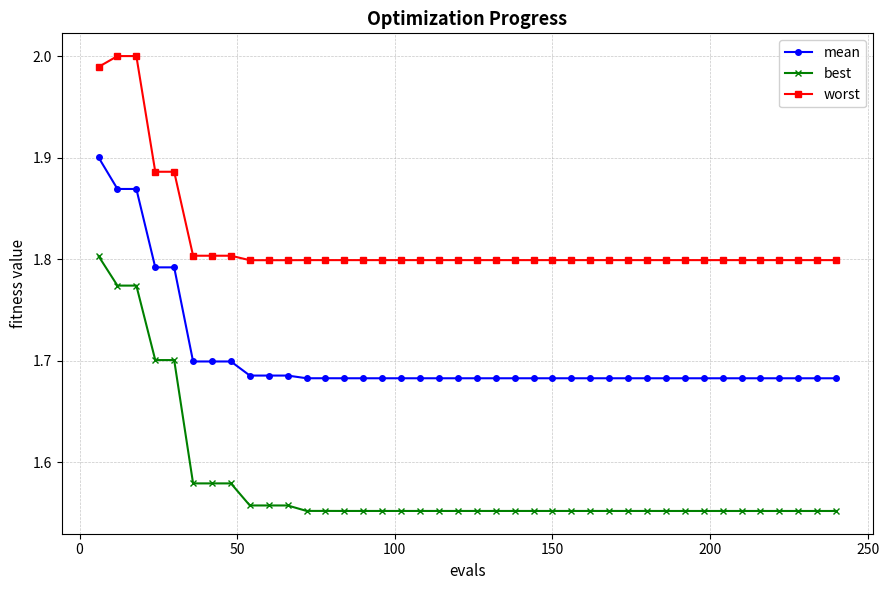

At how many categories does at least one series exceed 1?

40